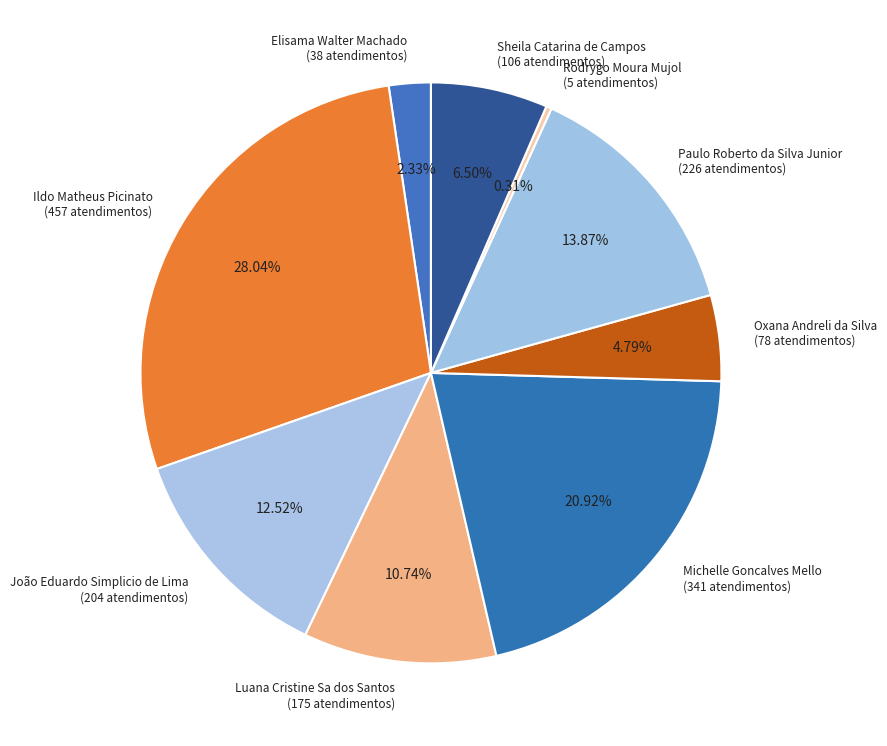

How many segments does this pie chart have?

9